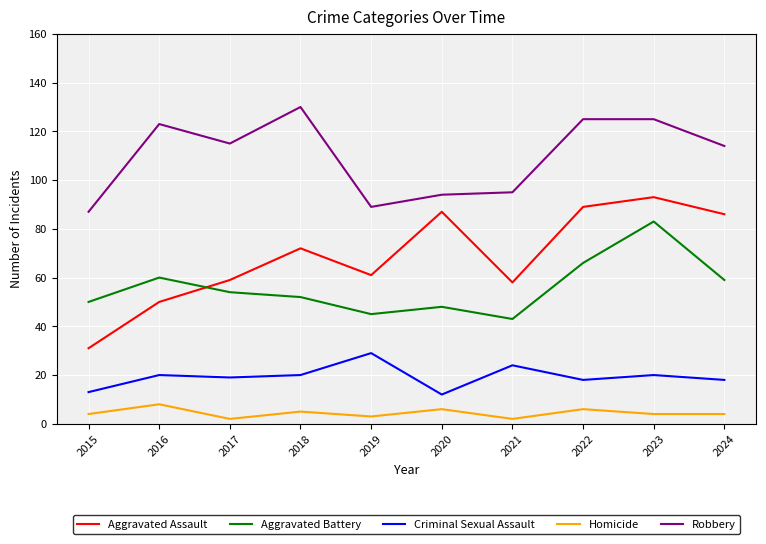

Does the chart display data point markers on the line(s)?

No